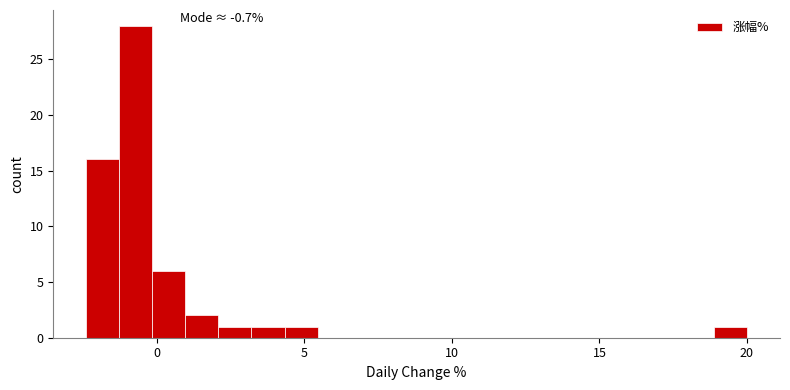

Read against the x-axis, roughly where is the centre of the tallest bar?

-0.5